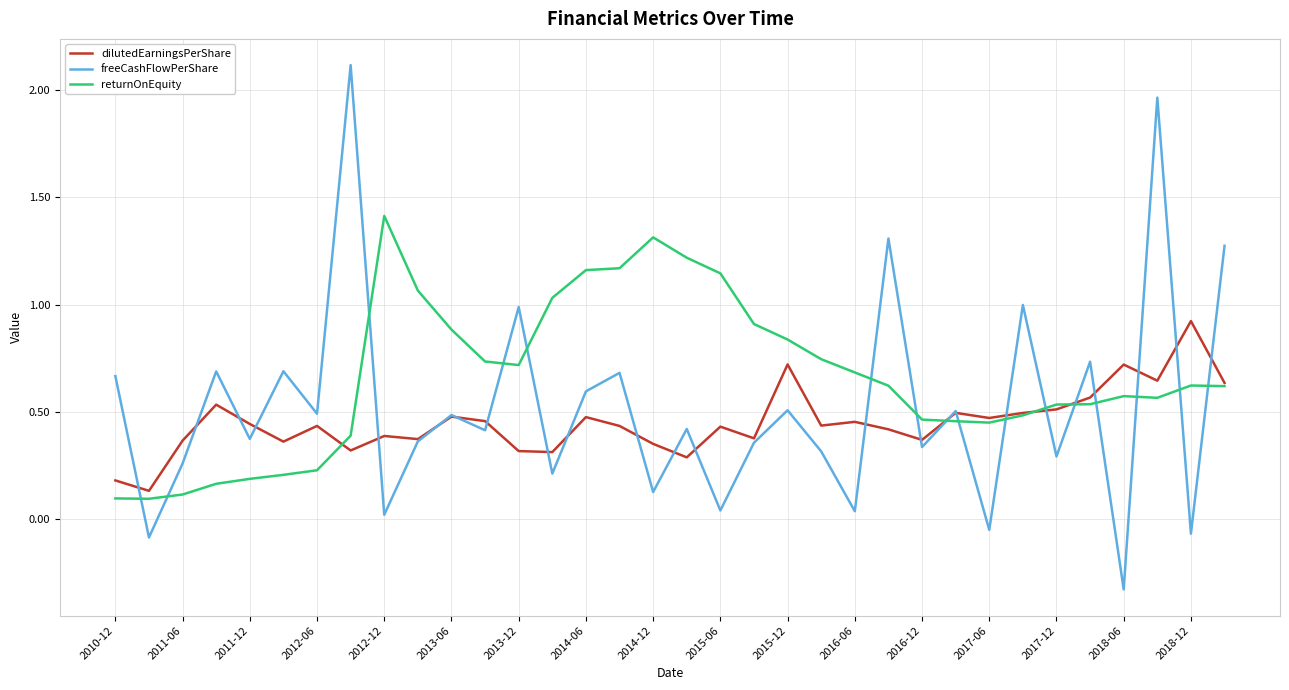

What is the maximum value for freeCashFlowPerShare?

2.1